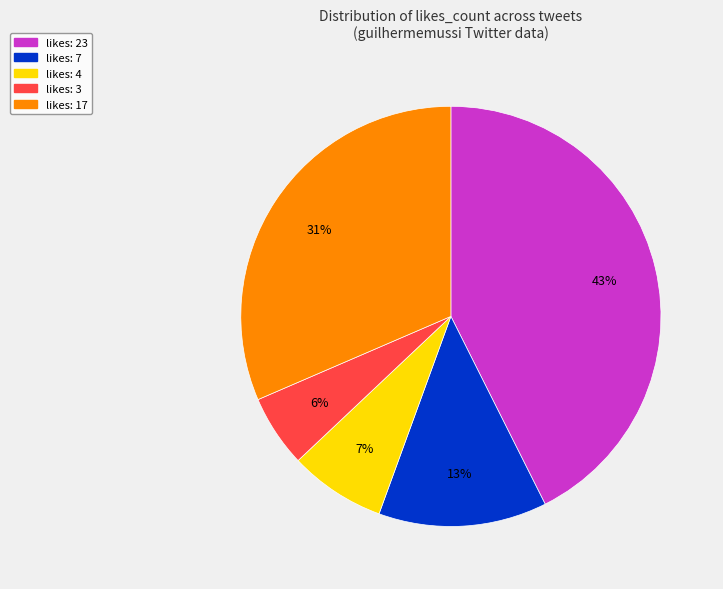

To the nearest percent, what is the average slice percentage?

20%